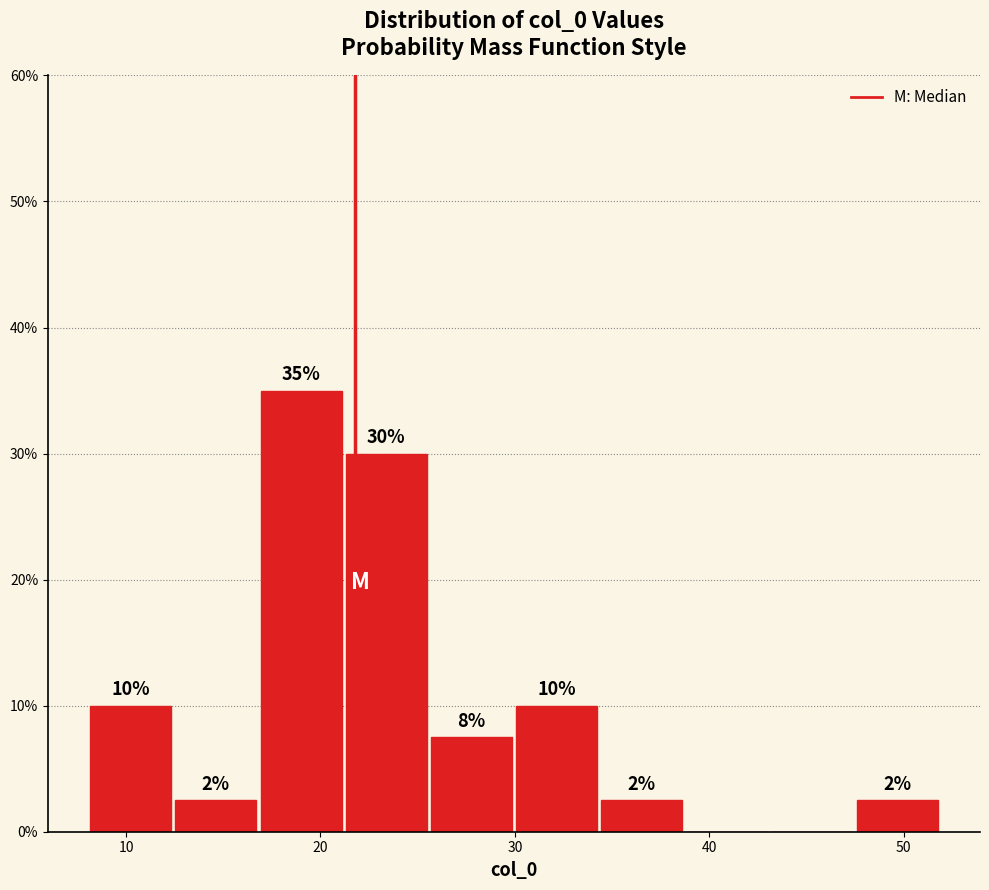

Which range on the x-axis has the tallest bar?

17 to 21